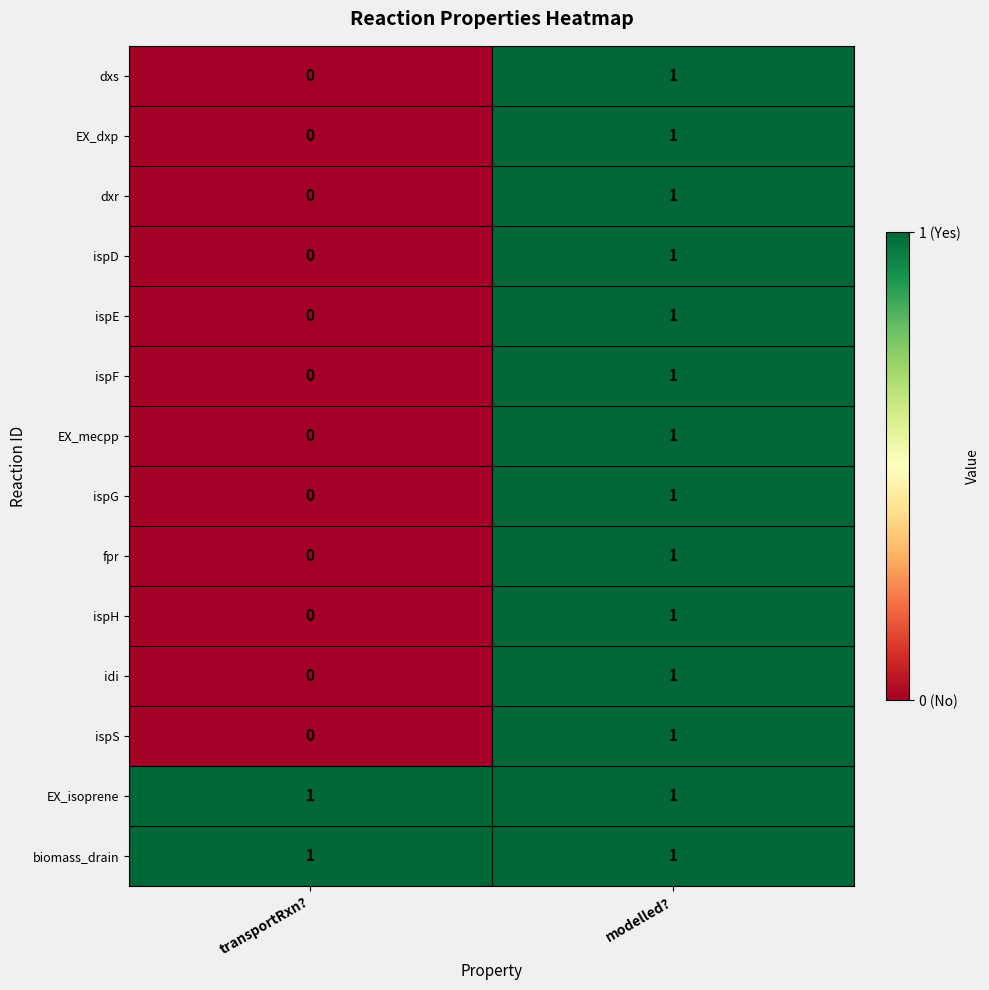

Rank the categories by dxr value from lowest to highest.

transportRxn?, modelled?